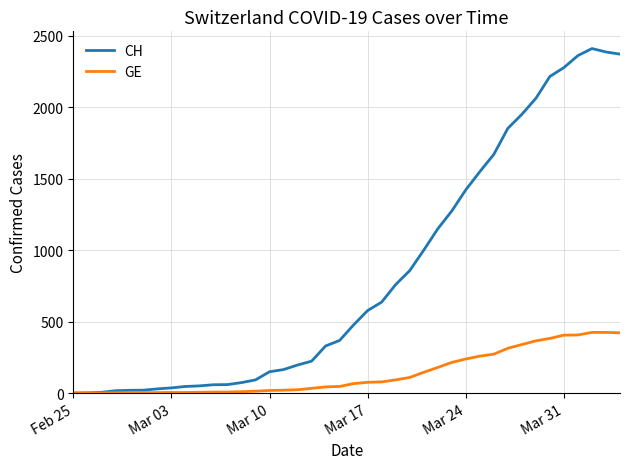

Which series has the largest total across all categories?

CH